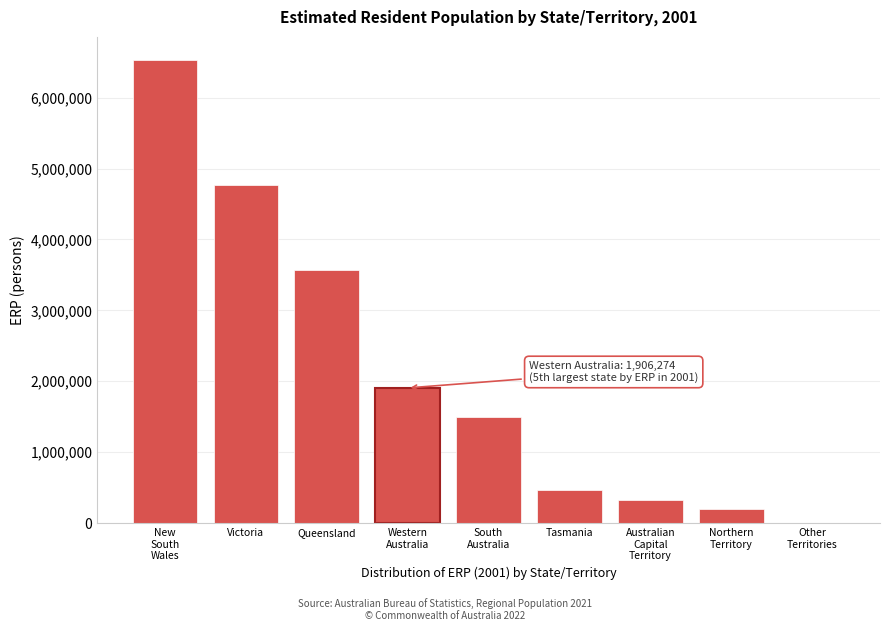

What is the maximum value shown in the chart?

6530349